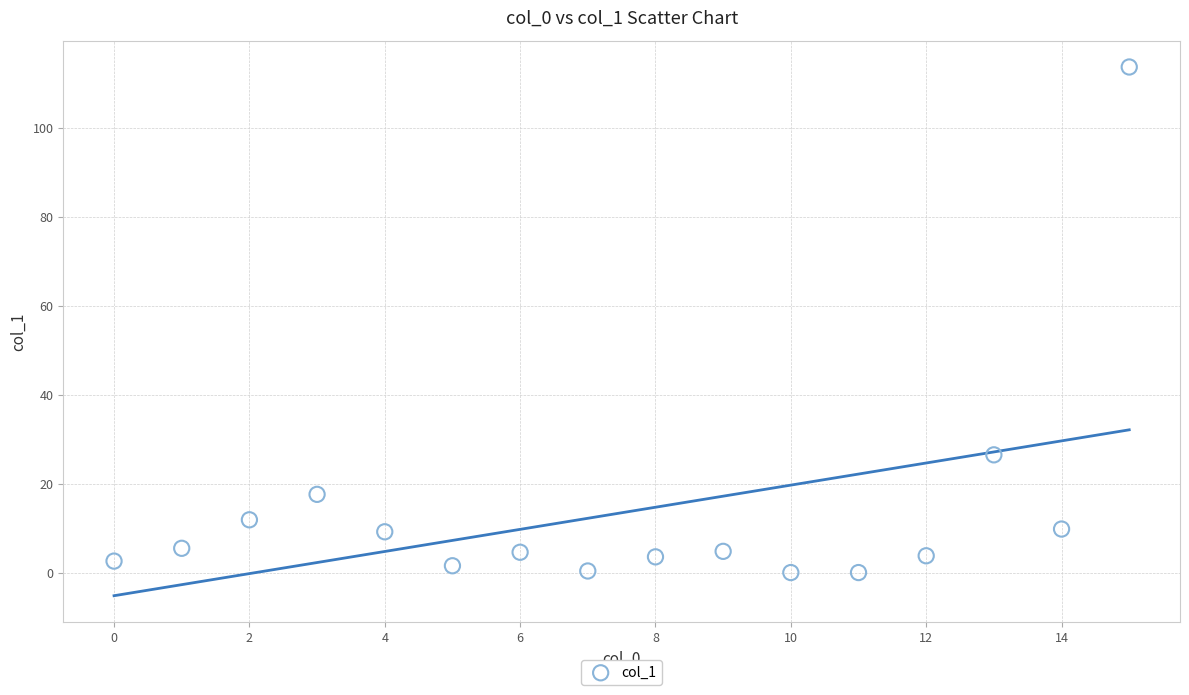

What Y value in the scatter plot is closest to 56?

26.5